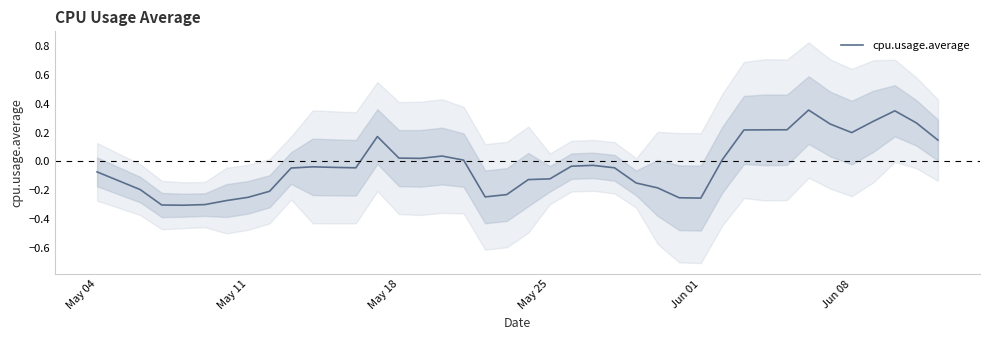

The cpu.usage.average series shows 0.3 at Jun 08. True or false?

False